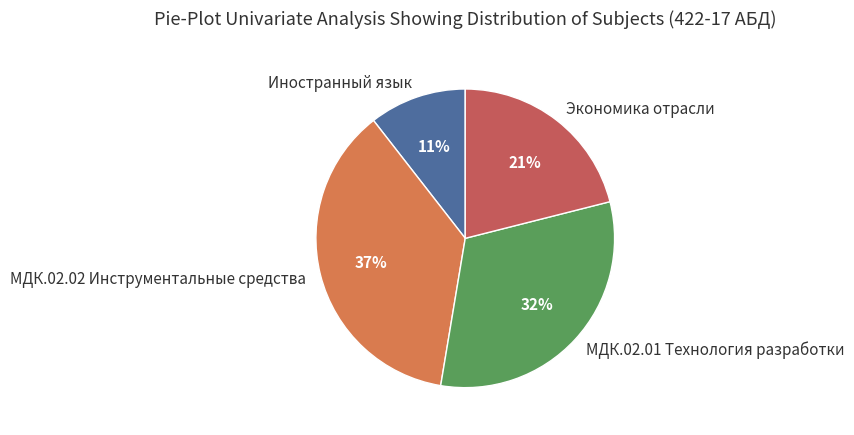

Does Иностранный язык represent more than half of the total?

No